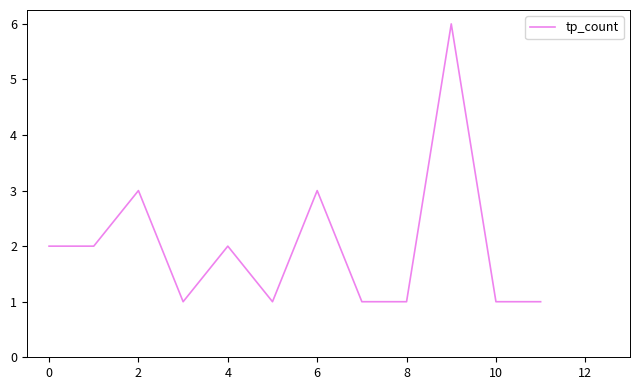

Reading left to right, extract all data points from this chart.

2	2	3	1	2	1	3	1	1	6	1	1